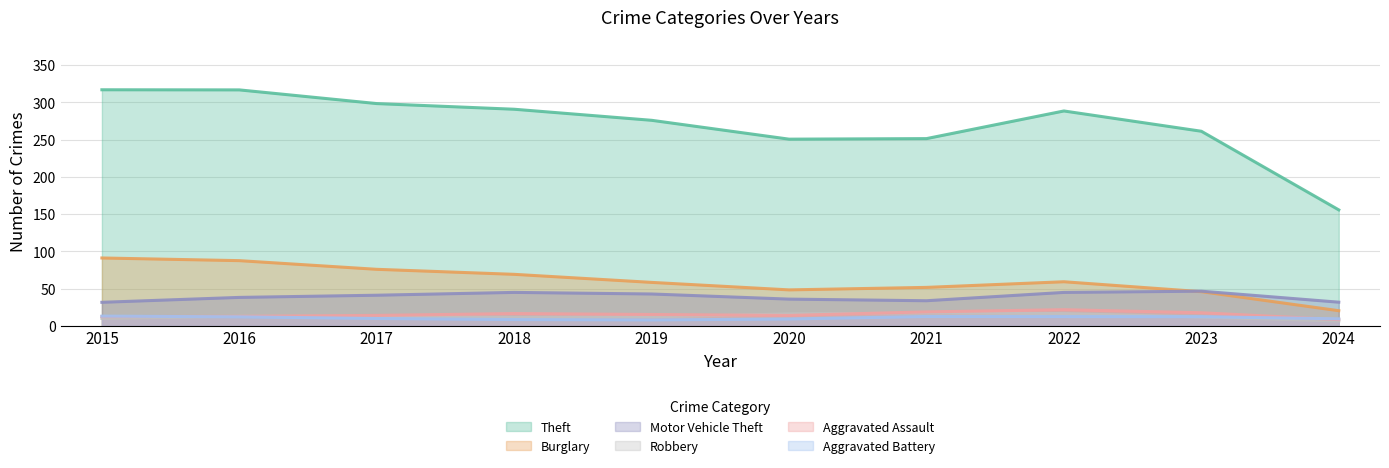

Where do Aggravated Battery and Robbery first cross each other?

2015 and 2016